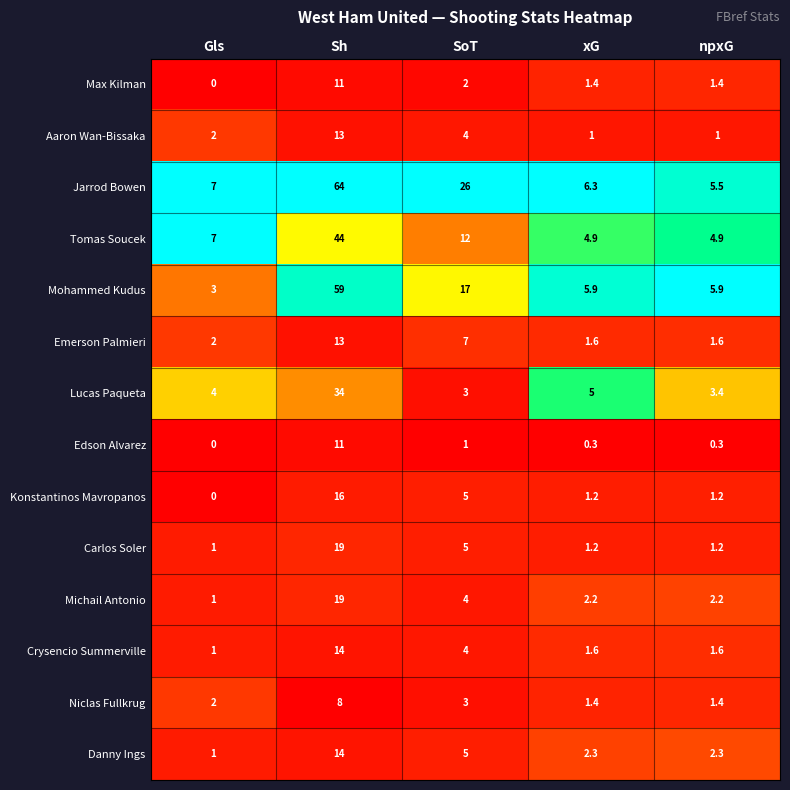

What is the sum of all Aaron Wan-Bissaka values?

21.0